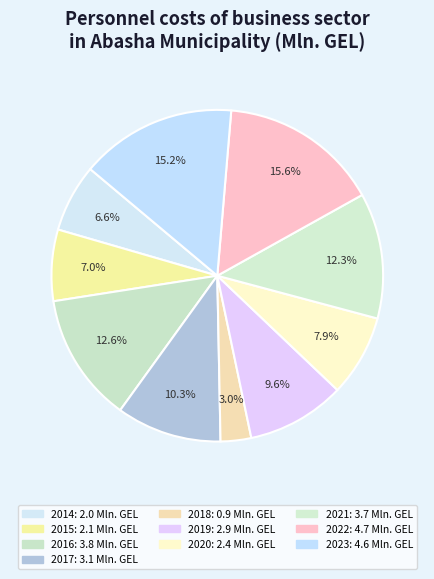

To the nearest percent, what portion does 2020 represent?

8%